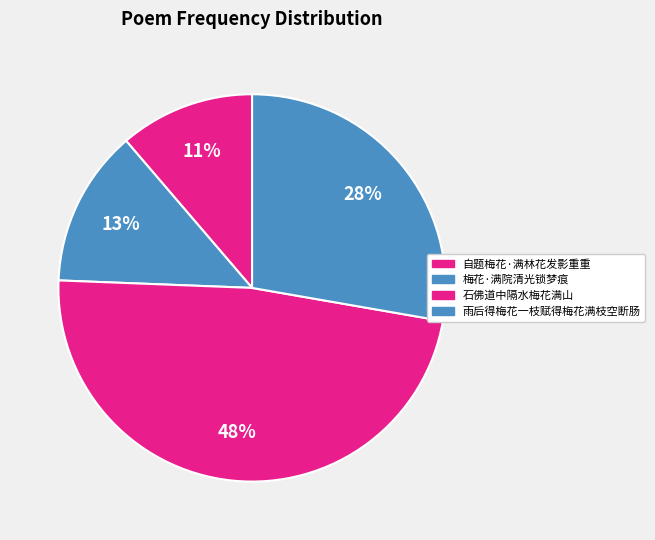

How many segments does this pie chart have?

4